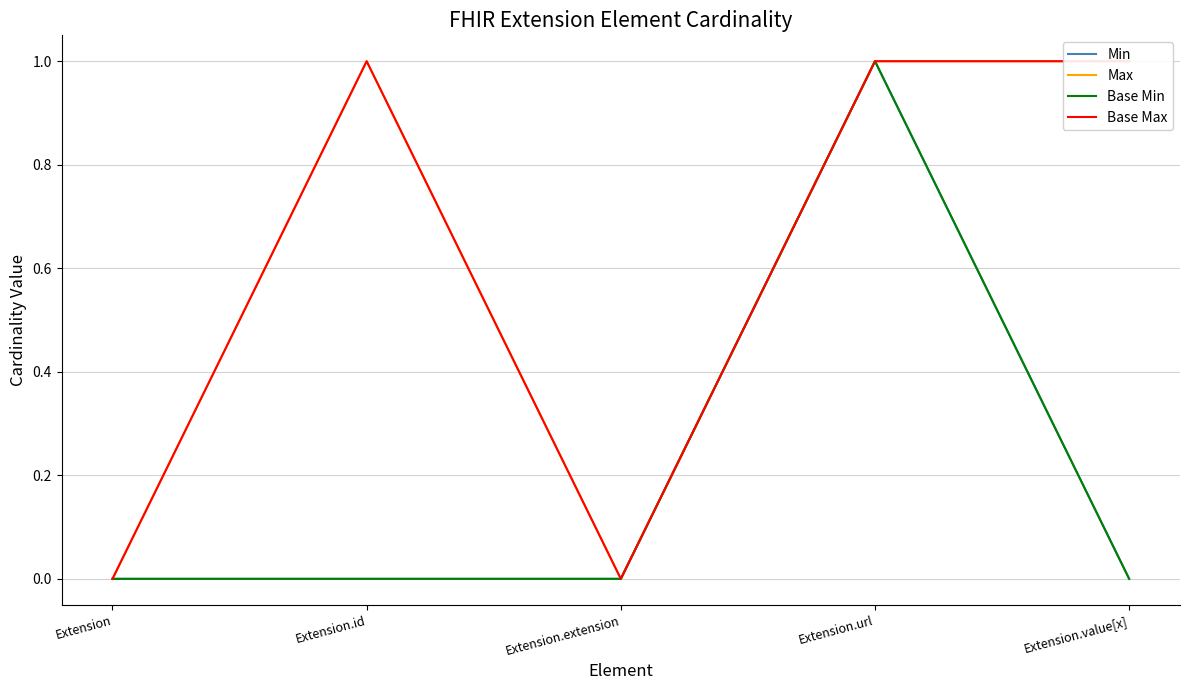

How many lines are shown in the chart?

4